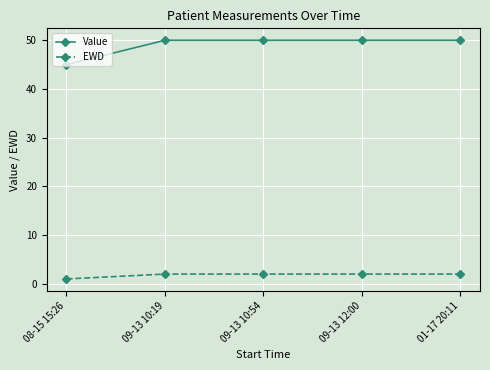

Where is Value nearest to the value 47?

08-15 15:26